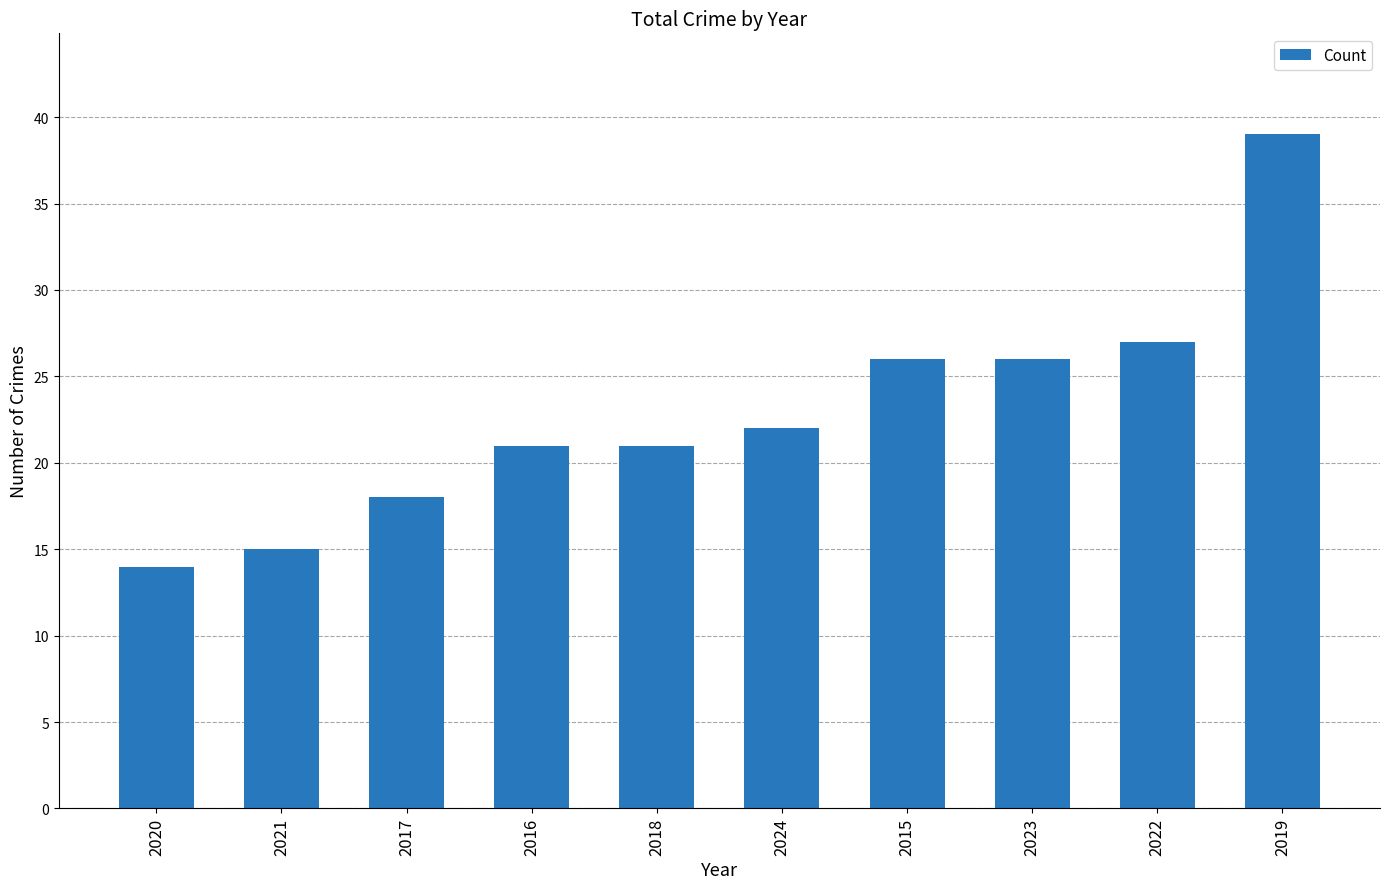

What is the value of the 10th bar from the left?

39